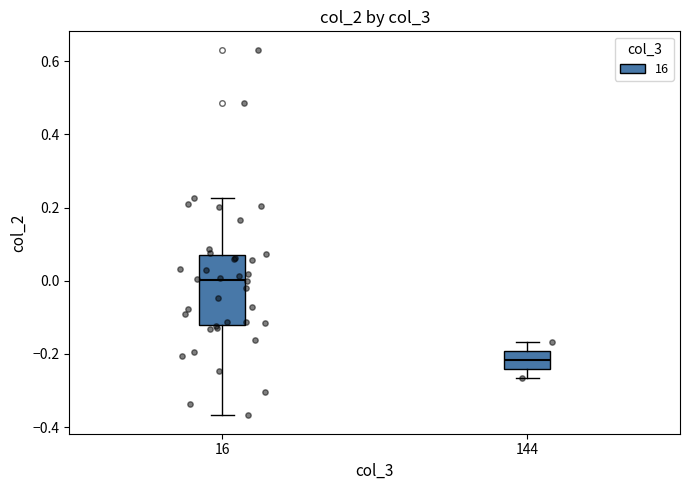

Comparing the boxes themselves (not the whiskers), which one is the tallest?

16